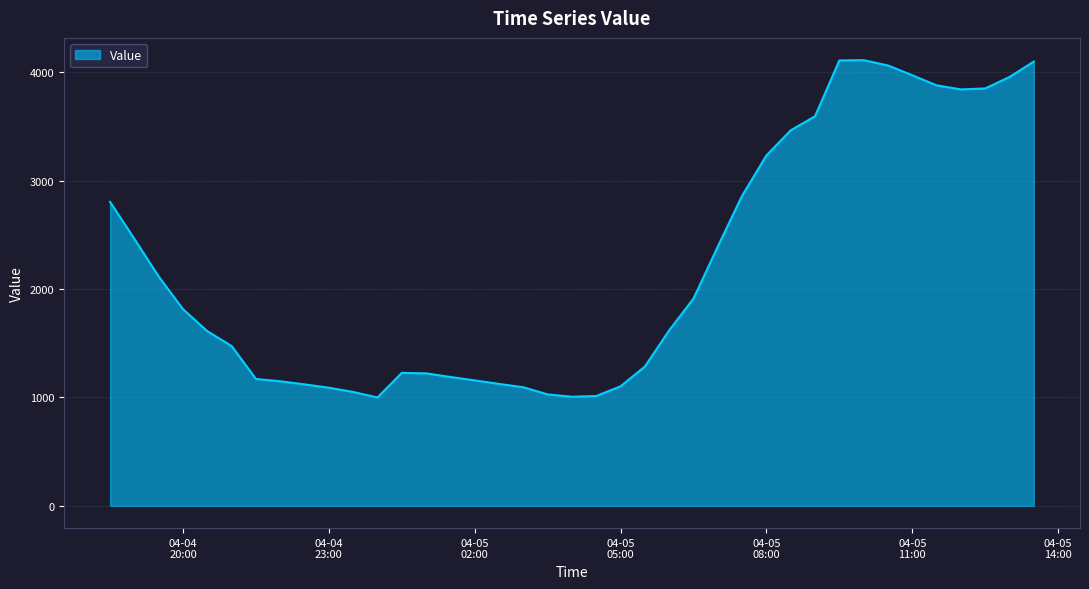

What is the difference between the maximum and minimum values?

3112.2